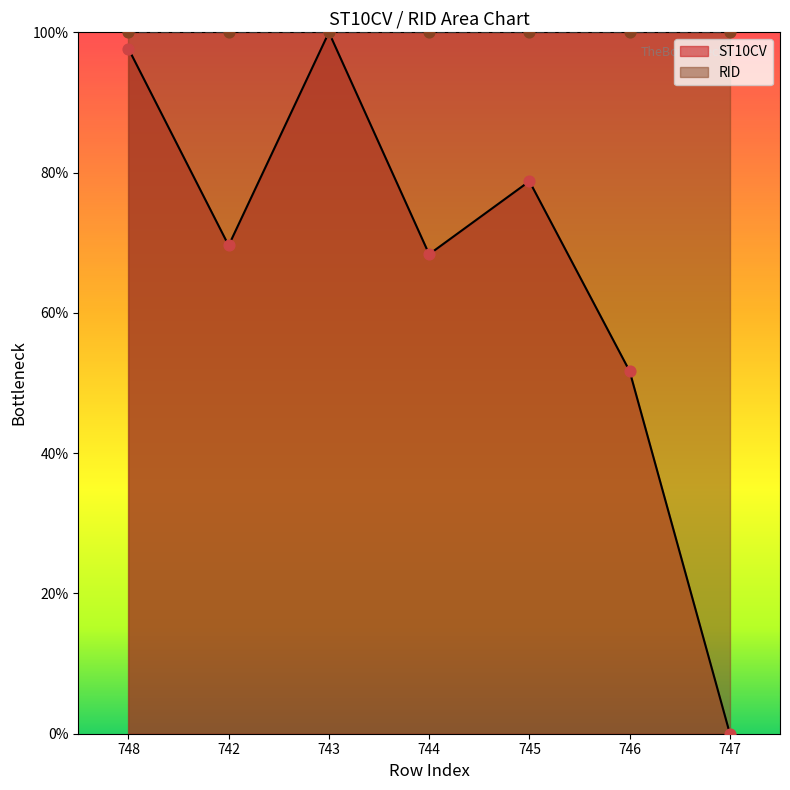

What is the change in value from 744 to 746?

-16.7